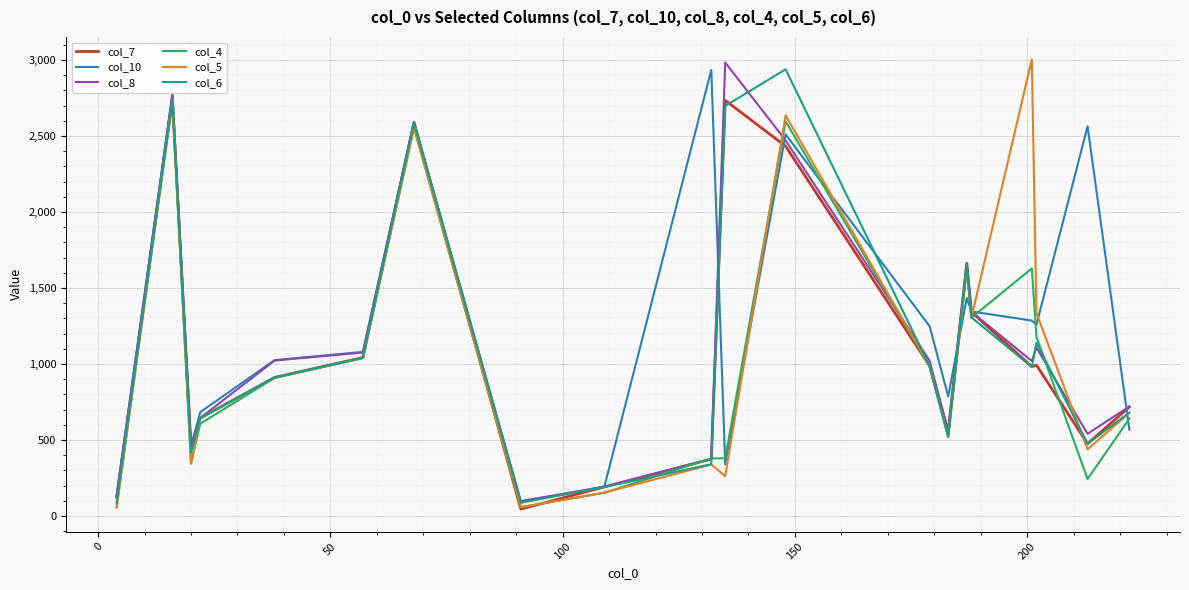

What is the greatest value displayed?

3004